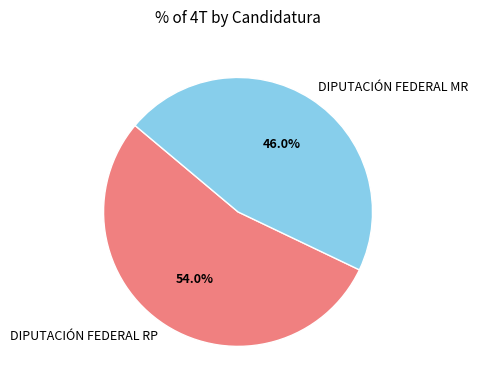

Which slice is the smallest?

DIPUTACIÓN FEDERAL MR